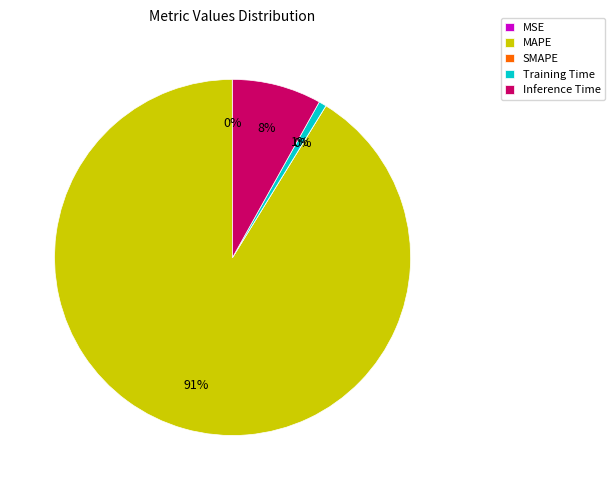

Count the number of slices in the pie.

5